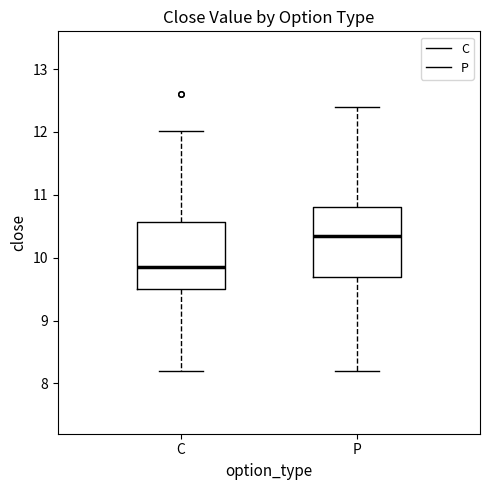

Reading left to right, transcribe this box plot: for each box, give where its median line is, the range the box spans, and where its two whiskers end, as read against the y-axis. The values are not printed on the chart, so give them approximately, as read against the axis.

C: median 9.9, box 9.5 to 10.6, whiskers 8.2 to 12.0
P: median 10.4, box 9.7 to 10.8, whiskers 8.2 to 12.4